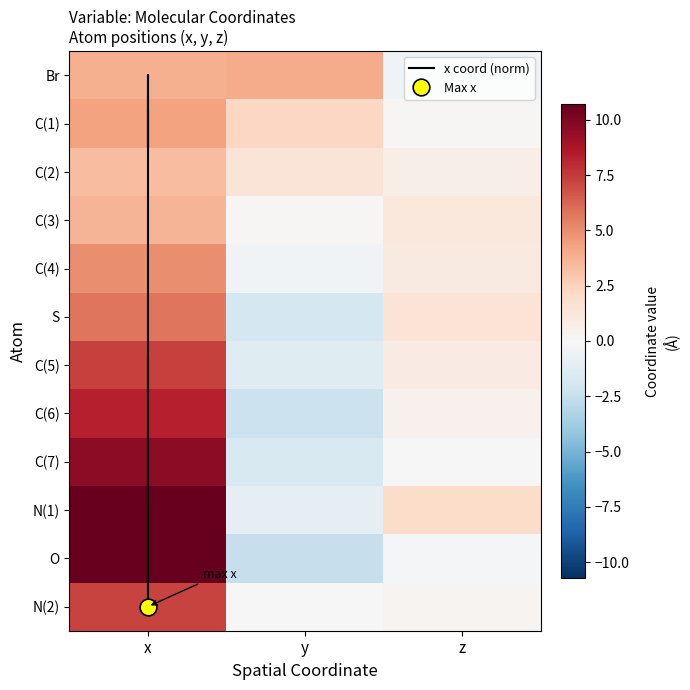

What is the maximum value shown in the chart?

10.7